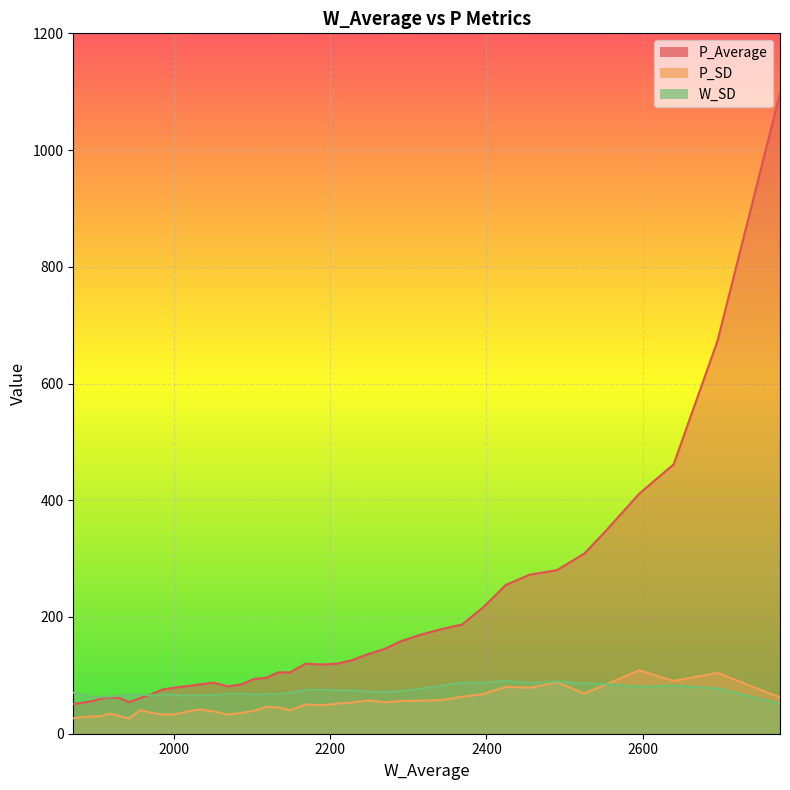

The W_SD series shows 75.5 at 18. True or false?

True